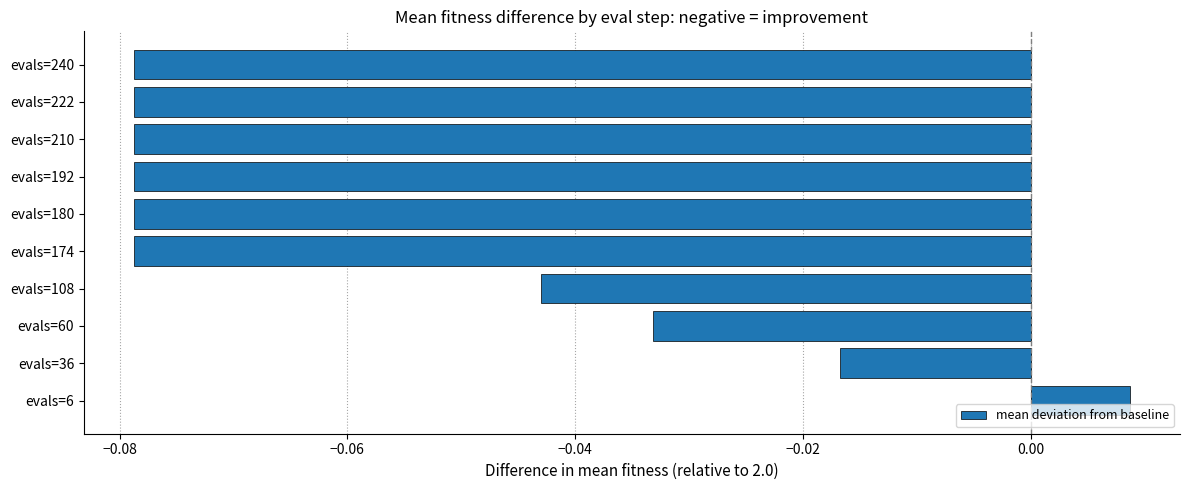

How many bars are there in total?

10